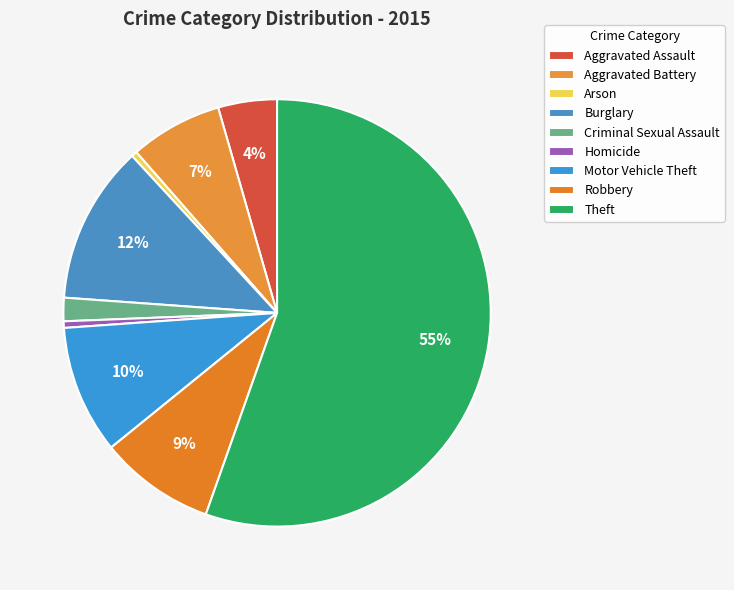

The Robbery slice represents 9% of the pie. True or false?

True